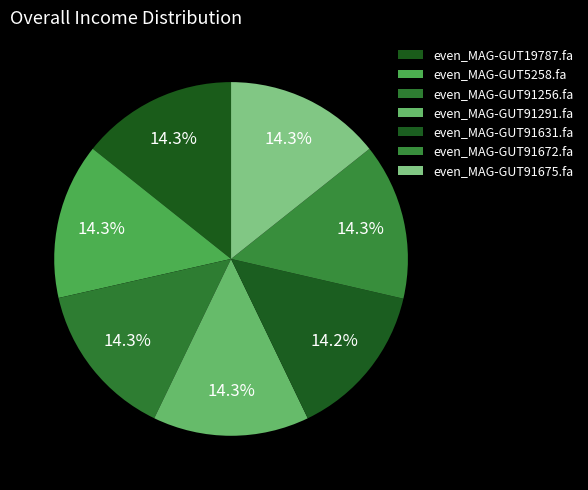

Is there any slice that represents more than half of the pie?

No